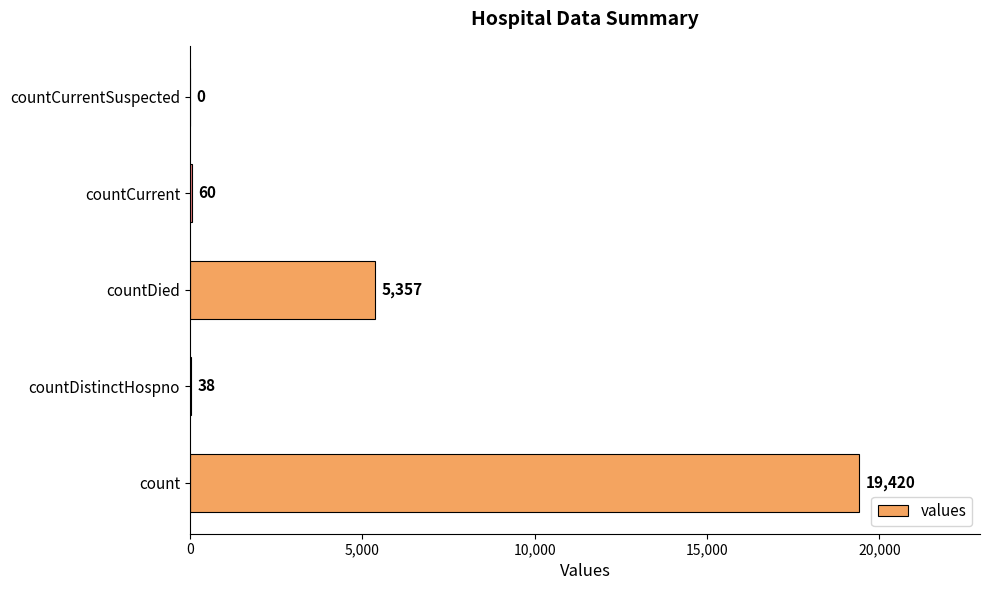

The value at countCurrentSuspected is 0. True or false?

True